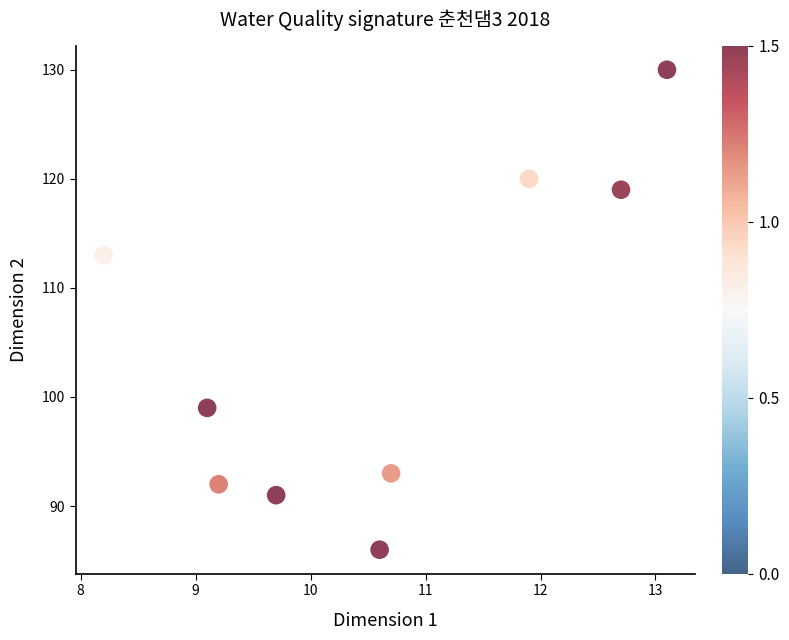

What is the average Y value?

105